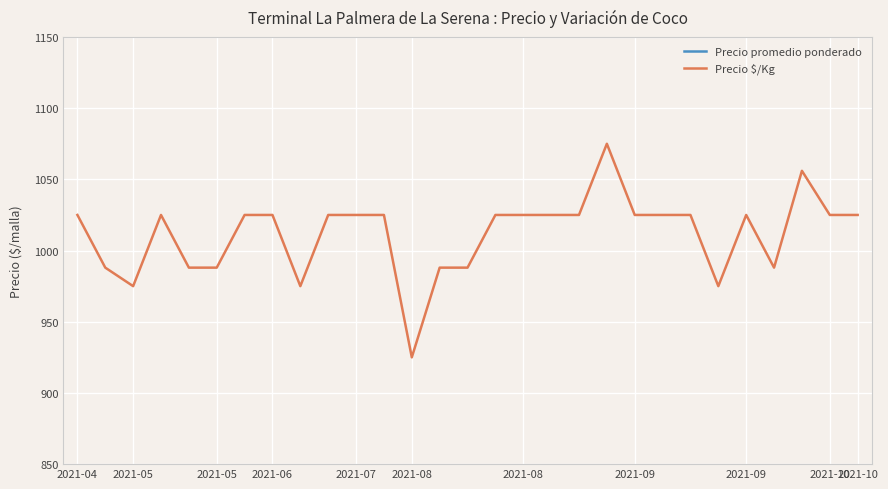

What are all the series names shown in the legend?

Precio promedio ponderado, Precio $/Kg